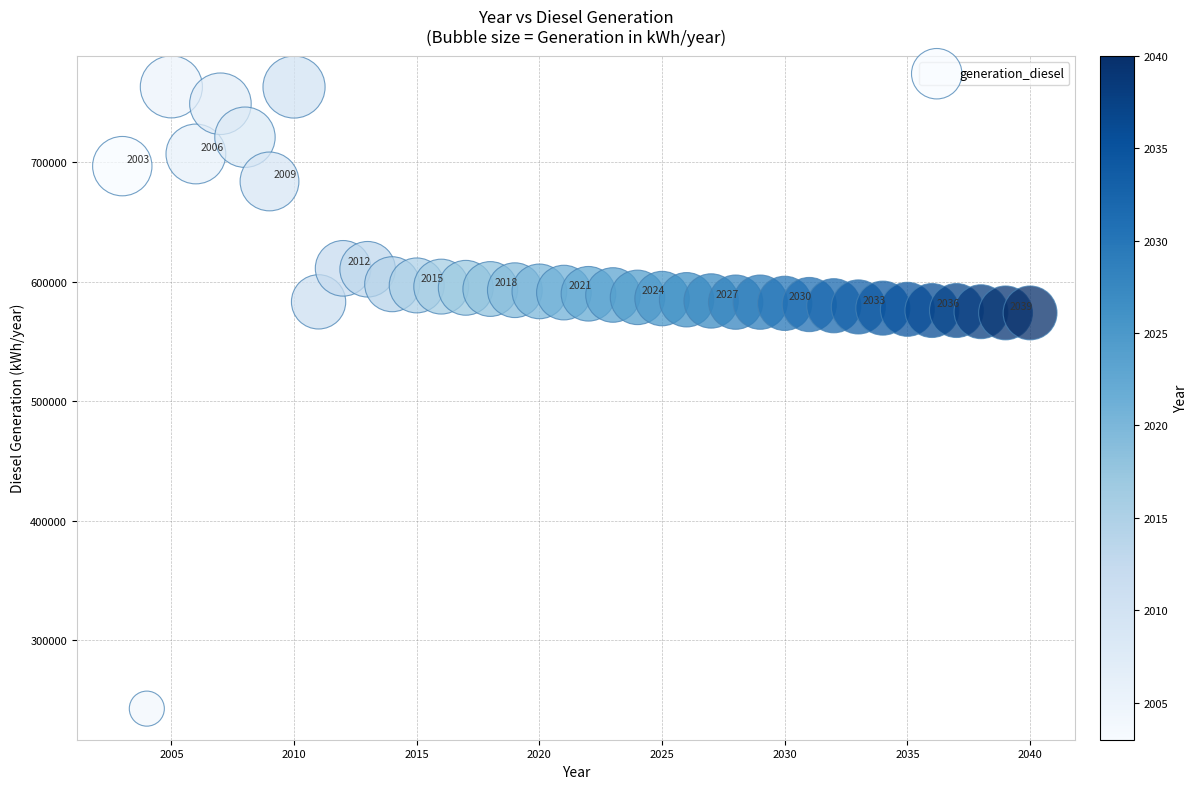

What is the range of Y values (max minus min)?

520259